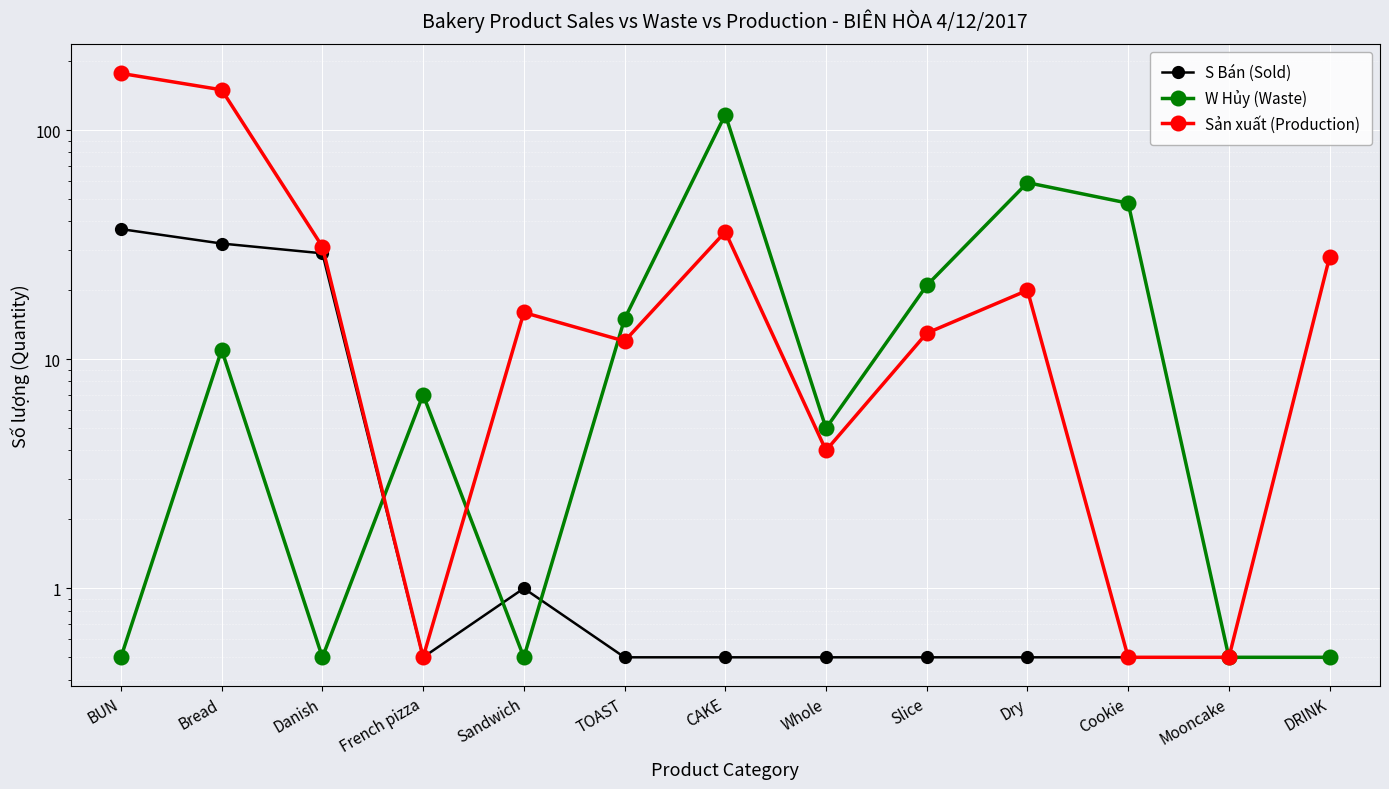

How many lines are shown in the chart?

3